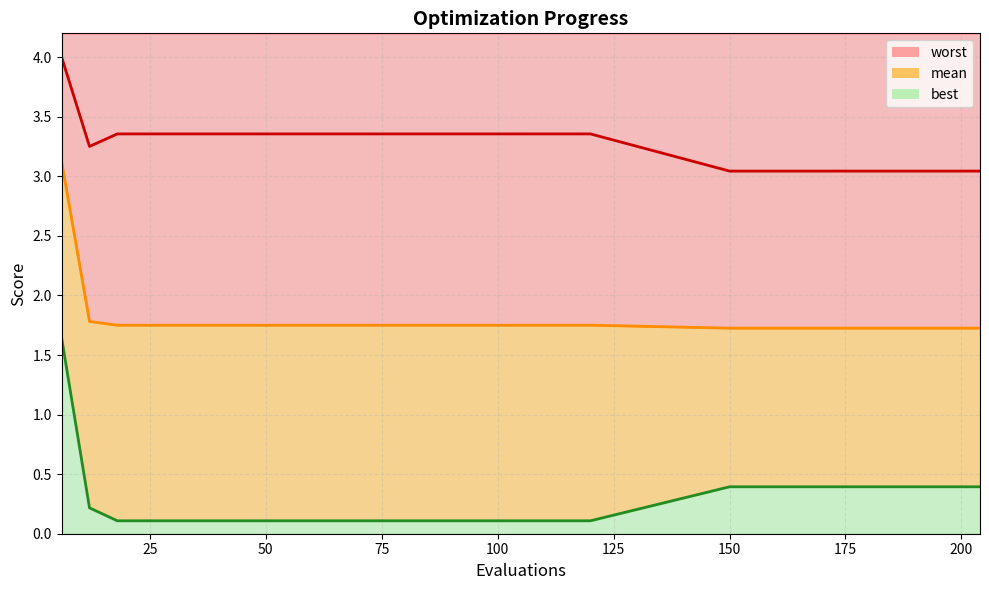

Reading left to right, extract all data points from this chart.

worst line: 4.0	3.3	3.4	3.4	3.4	3.4	3.4	3.4	3.4	3.4	3.4	3.4	3.4	3.4	3.4	3.4	3.4	3.4	3.4	3.4	3.0	3.0	3.0	3.0	3.0	3.0	3.0	3.0	3.0	3.0
mean line: 3.1	1.8	1.8	1.8	1.8	1.8	1.8	1.8	1.8	1.8	1.8	1.8	1.8	1.8	1.8	1.8	1.8	1.8	1.8	1.8	1.7	1.7	1.7	1.7	1.7	1.7	1.7	1.7	1.7	1.7
best line: 1.6	0.2	0.1	0.1	0.1	0.1	0.1	0.1	0.1	0.1	0.1	0.1	0.1	0.1	0.1	0.1	0.1	0.1	0.1	0.1	0.4	0.4	0.4	0.4	0.4	0.4	0.4	0.4	0.4	0.4